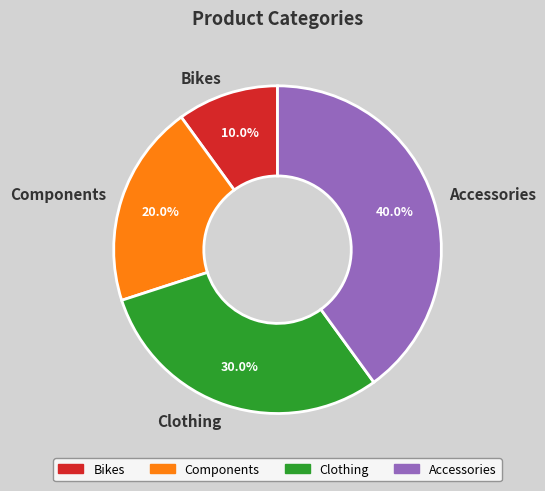

To the nearest percent, what is the difference between the largest and smallest slice percentages?

30%